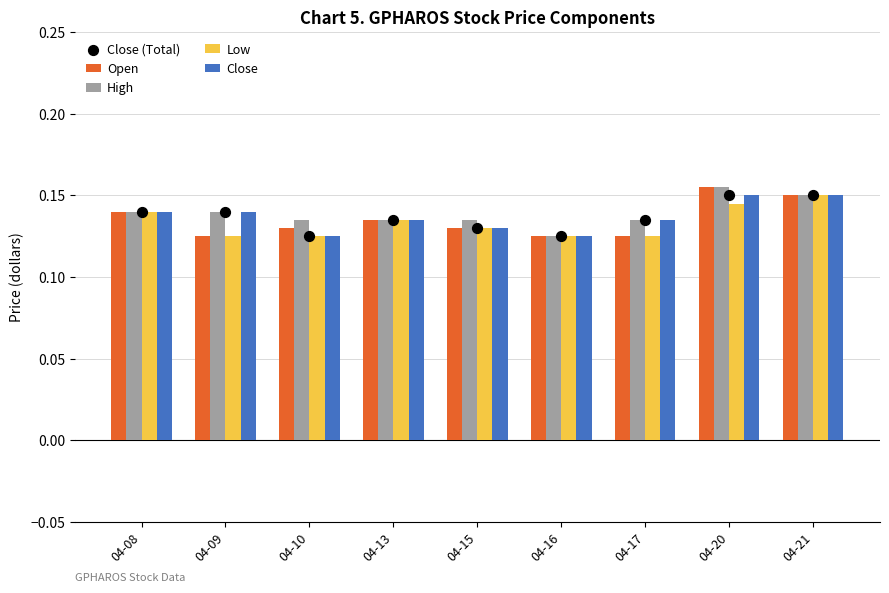

Which series has the largest total across all categories?

High